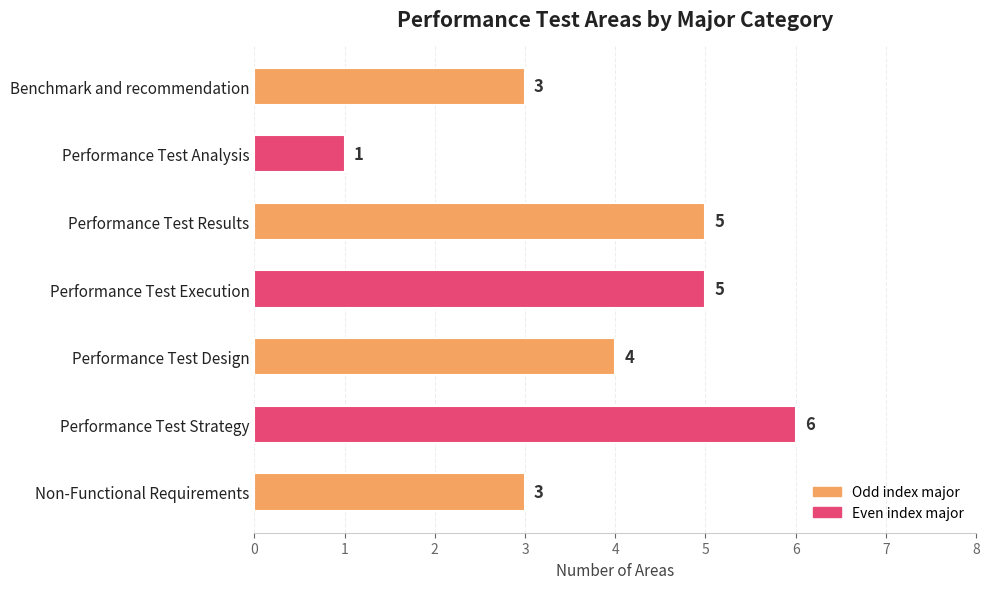

The chart shows a value of 3 at Benchmark and recommendation. True or false?

True